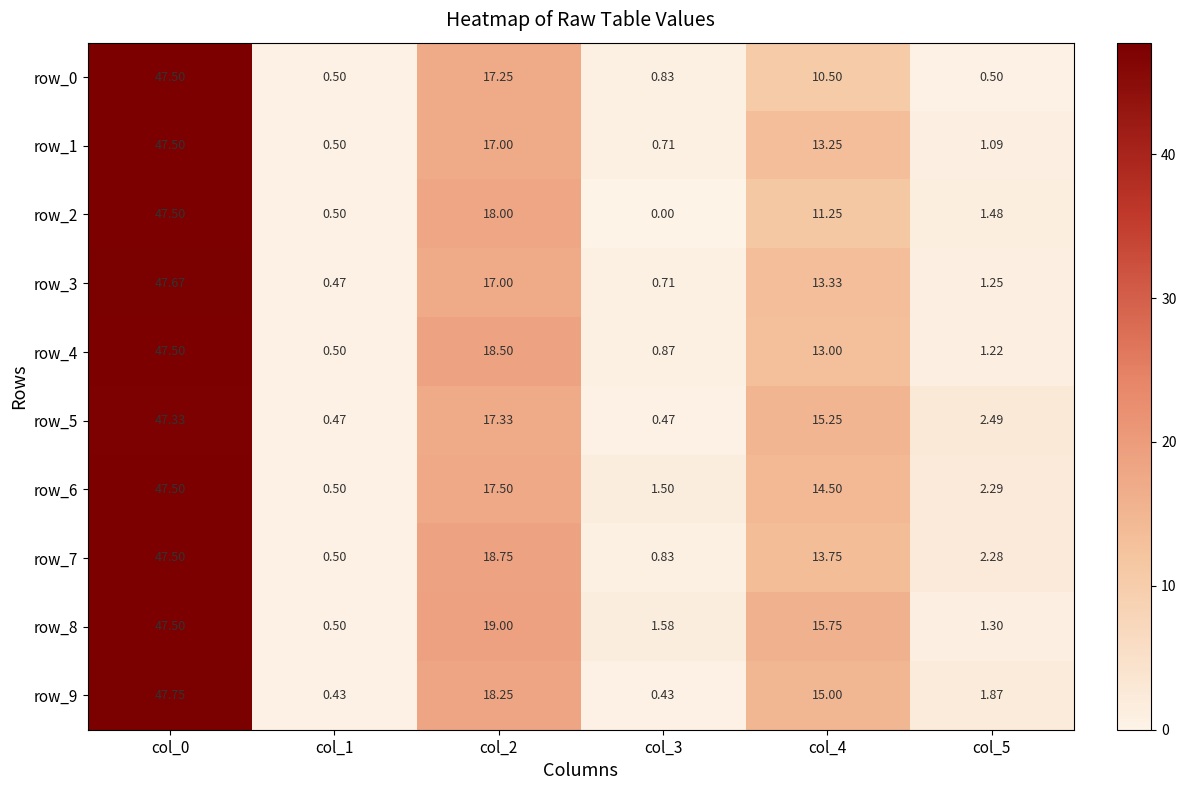

Rank the series by their maximum value, from lowest to highest.

row_5, row_0, row_1, row_2, row_4, row_6, row_7, row_8, row_3, row_9